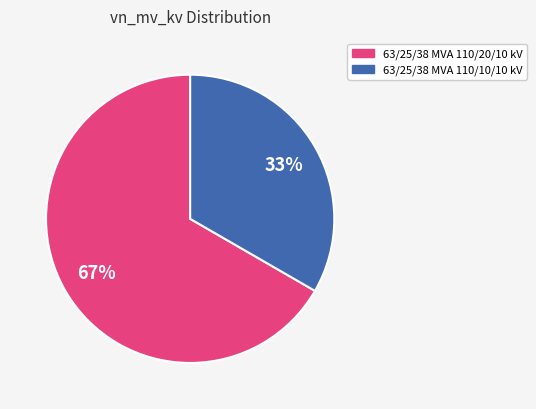

What is the ratio of the value at 63/25/38 MVA 110/20/10 kV to the value at 63/25/38 MVA 110/10/10 kV?

2.0